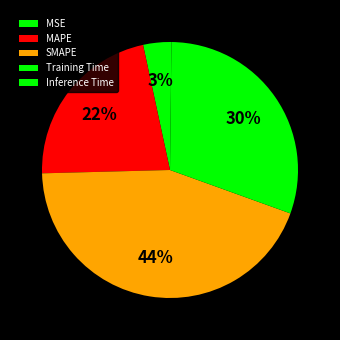

Which slice is the largest?

SMAPE